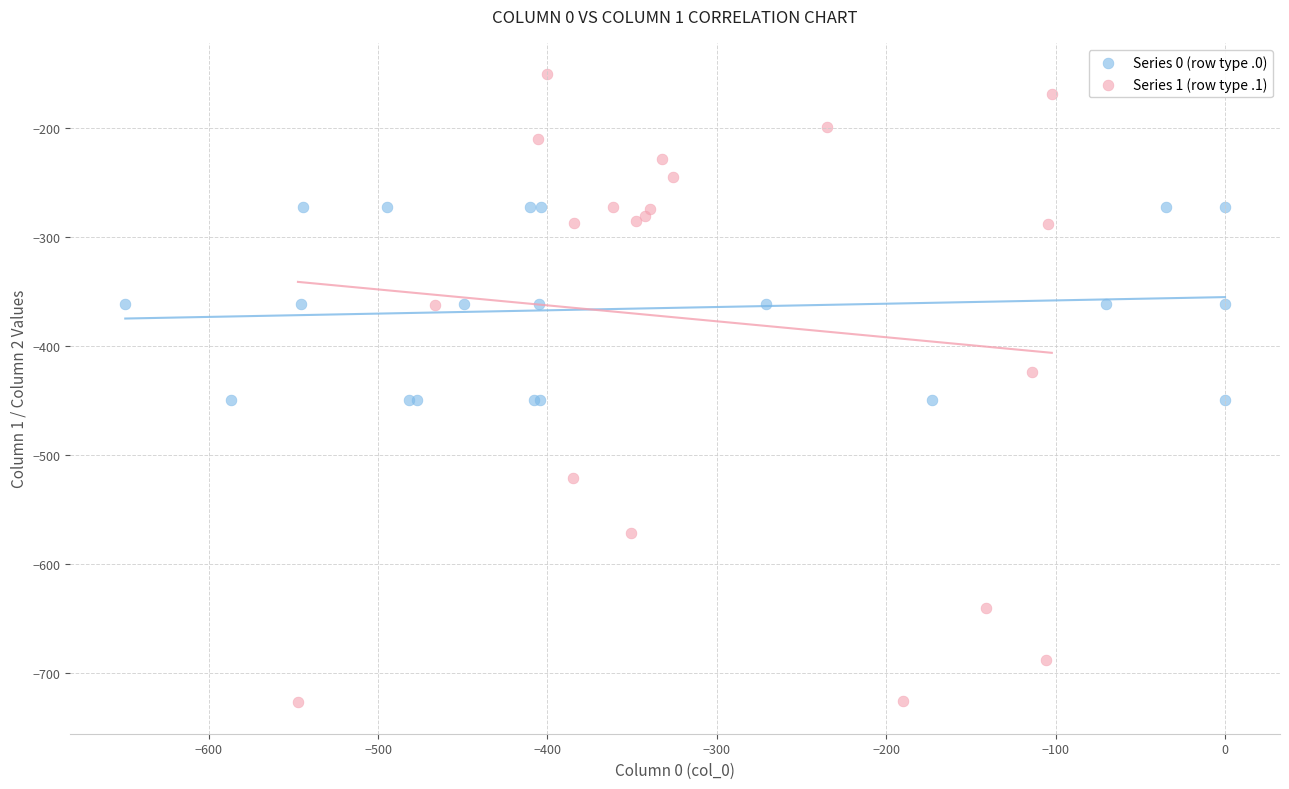

Which series has the widest spread of Y values?

Series 1 (row type .1)